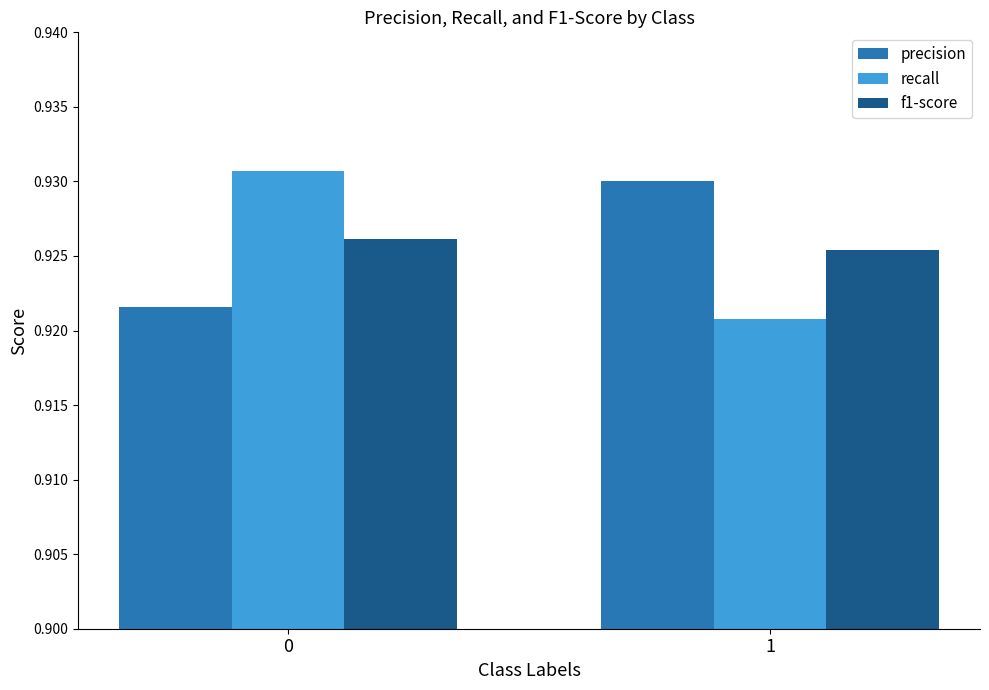

At how many categories does at least one series exceed 0?

2